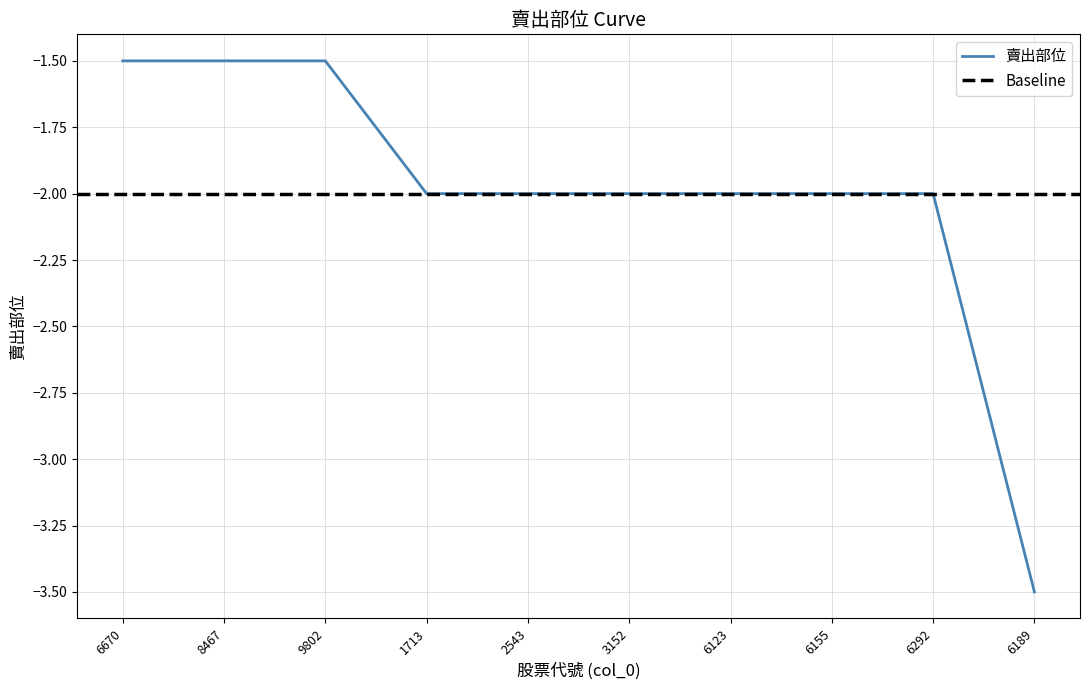

At which label does the data first exceed -2?

6670